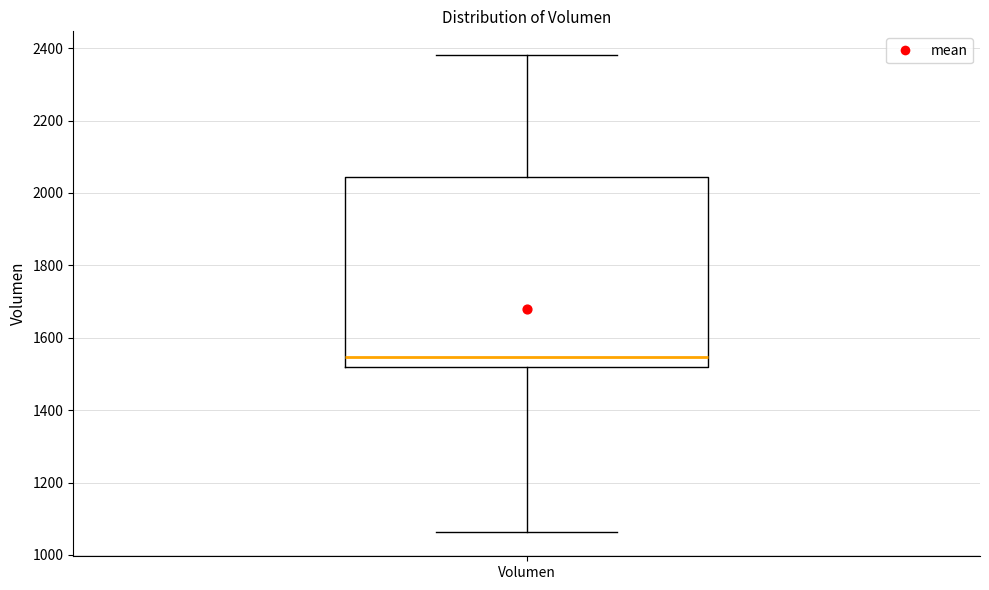

Transcribe this box plot: give where the median line is, the range the box spans, and where the two whiskers end, as read against the y-axis. The values are not printed on the chart, so give them approximately, as read against the axis.

median 1540, box 1520 to 2040, whiskers 1060 to 2380